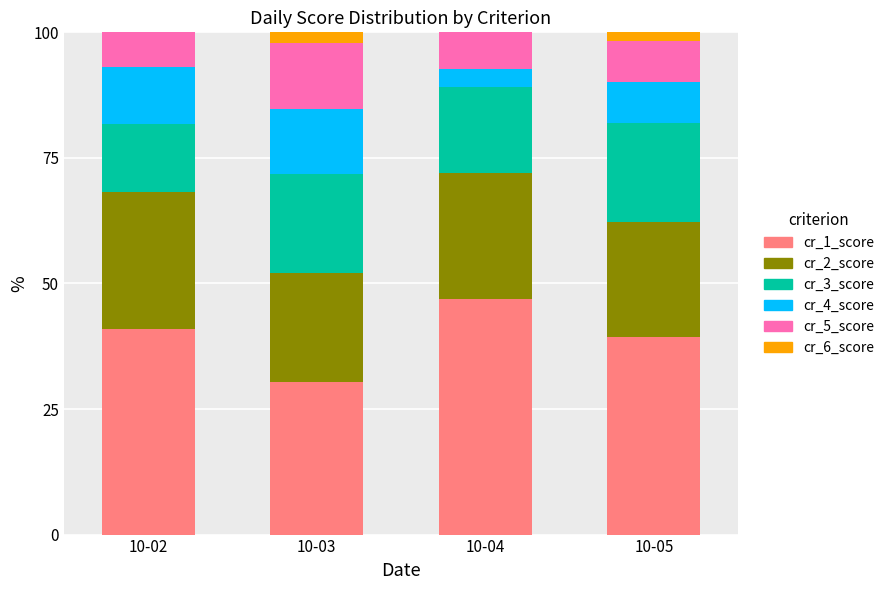

What is the highest value of the cr_1_score series?

46.8